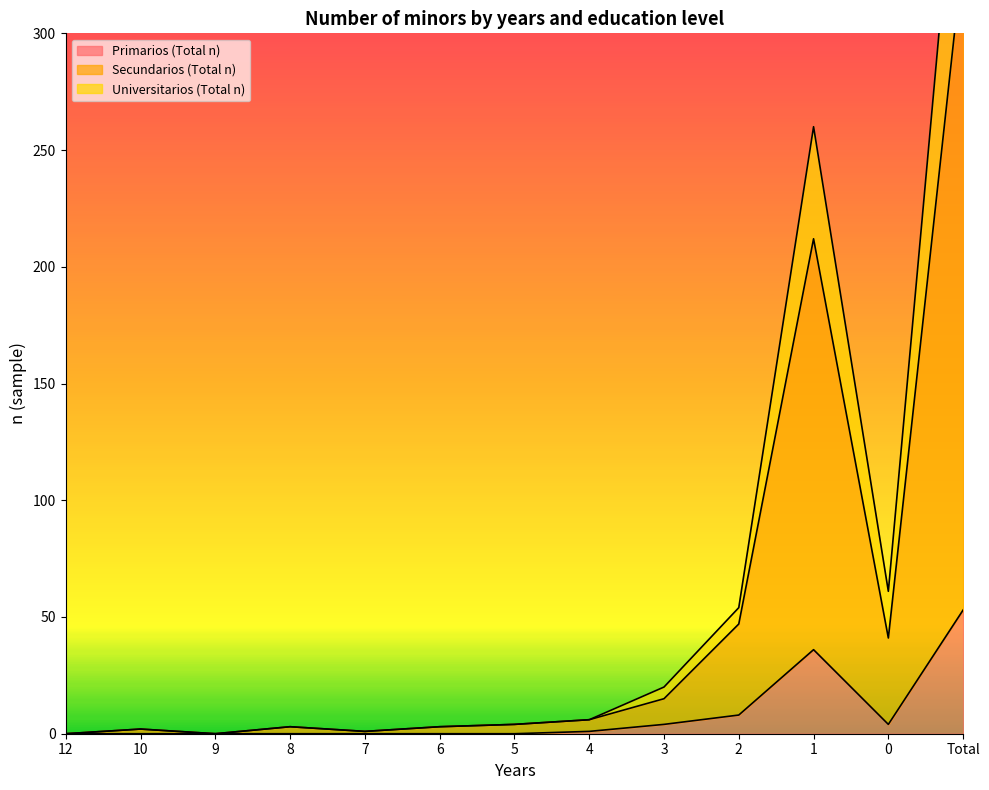

How many interior local peaks does the Universitarios (Total n) series have?

3